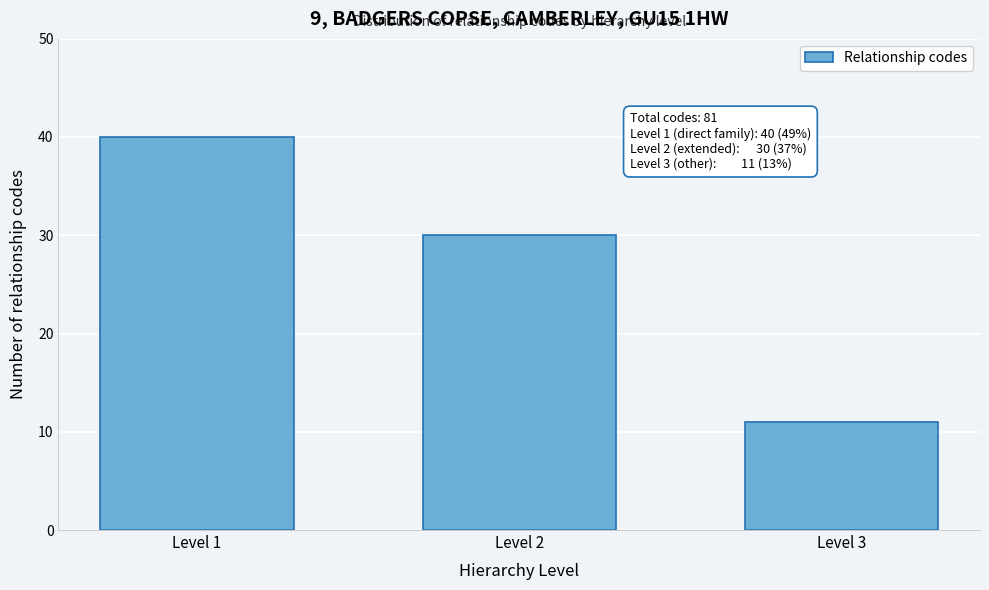

Reading right to left, what are all the values shown in this chart?

11	30	40